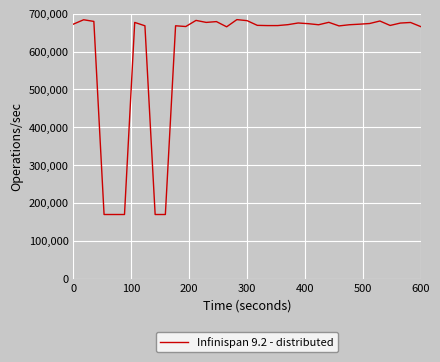

What is the minimum value shown in the chart?

170000.0